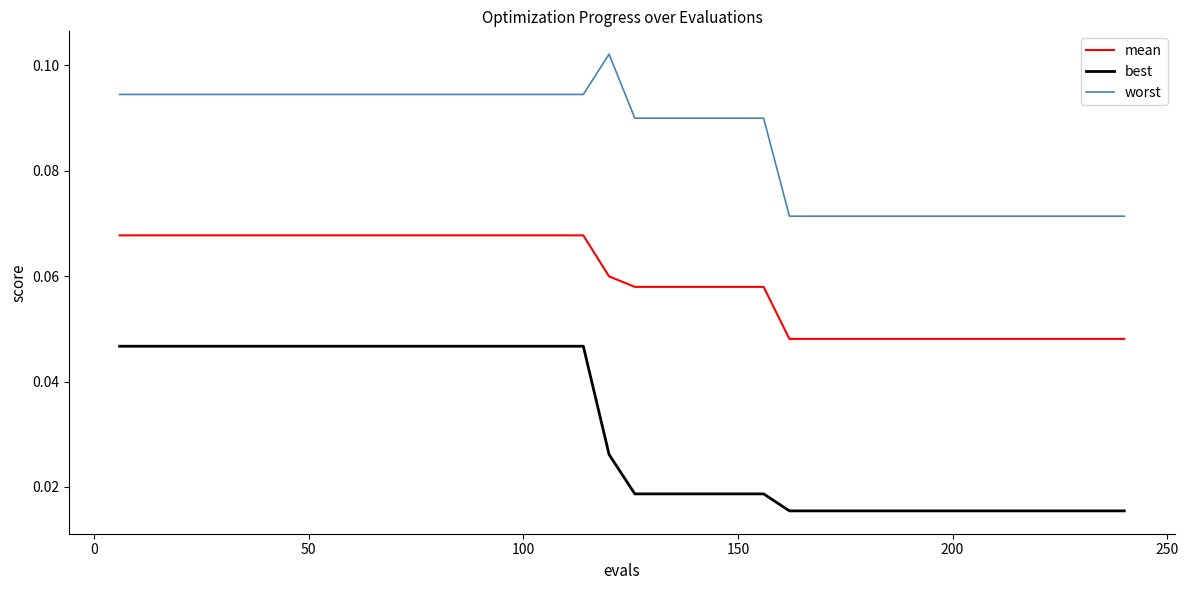

True or false: mean and worst cross at least once.

False